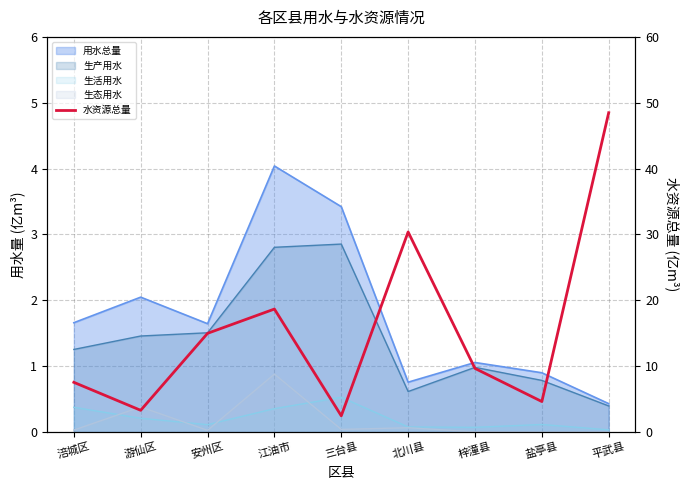

True or false: there are more than 2 points higher than both neighbors.

False